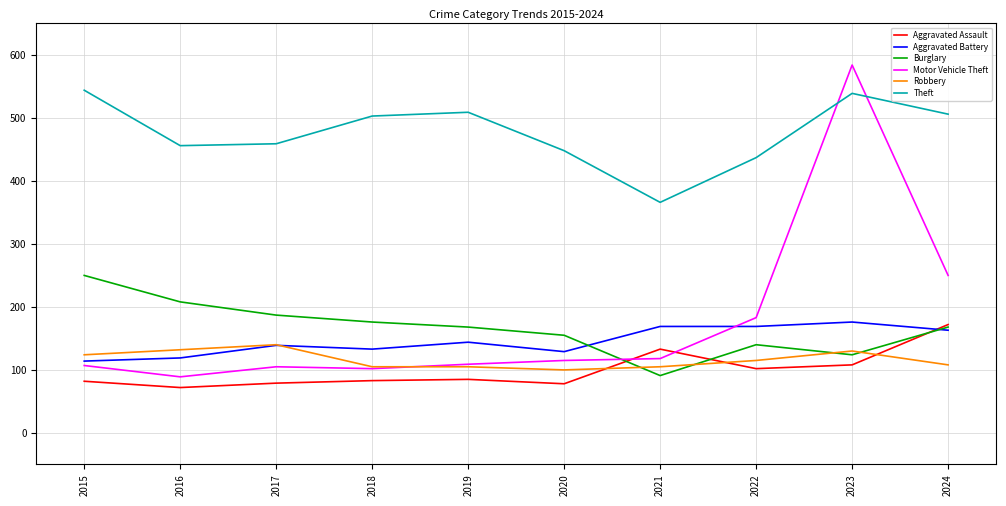

Where does the Theft series first go above 503?

2015